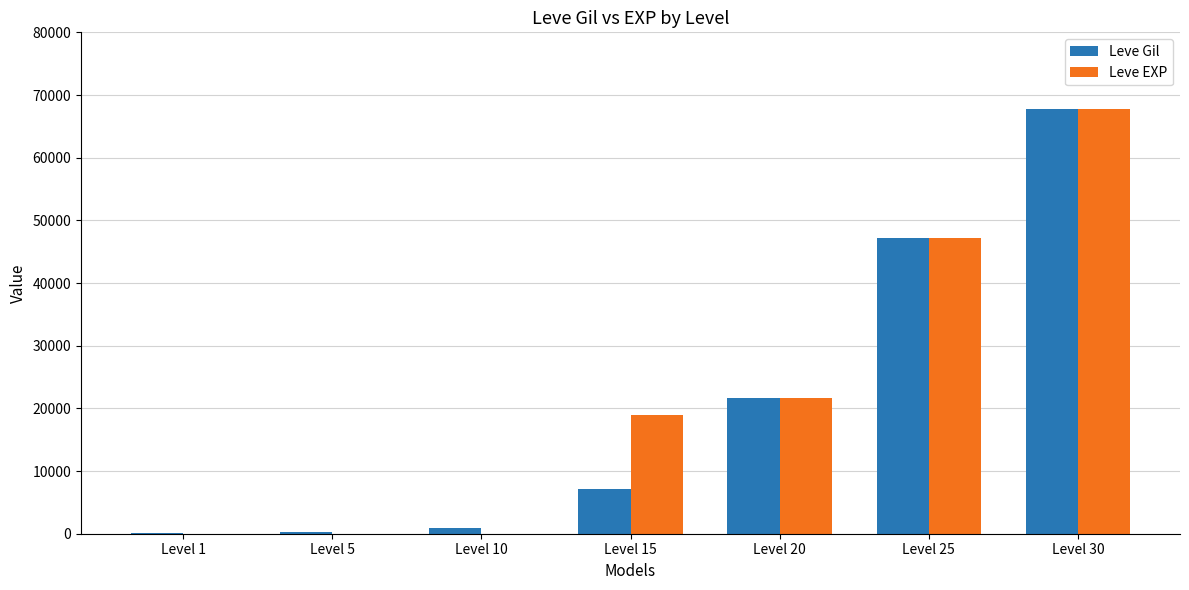

At which category is the sum across all series the highest?

Level 30